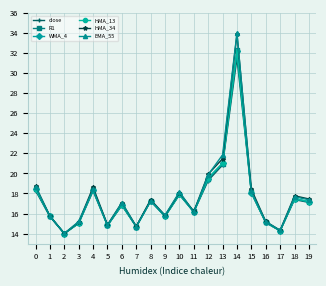

What is the value of the HMA_34 point at the 4th from the left?

15.2